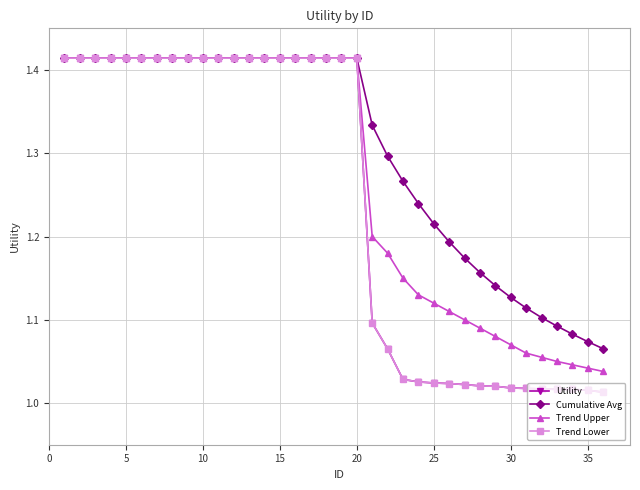

Is this an area chart (filled region under the line)?

No